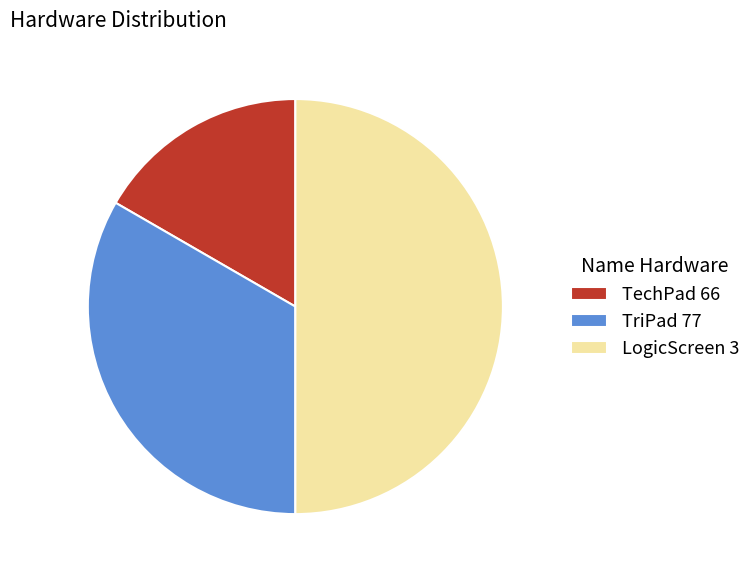

Is it true that TriPad 77 is 33% of the pie?

True